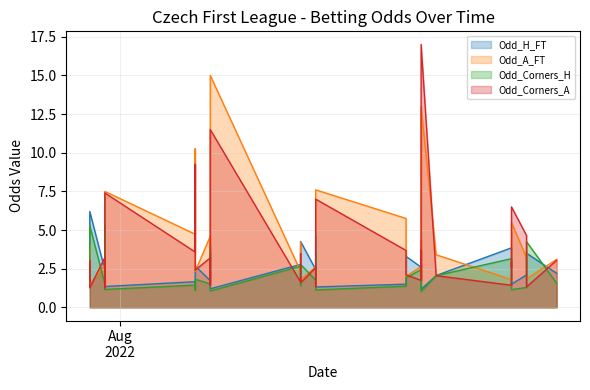

What is the greatest value displayed?

17.0